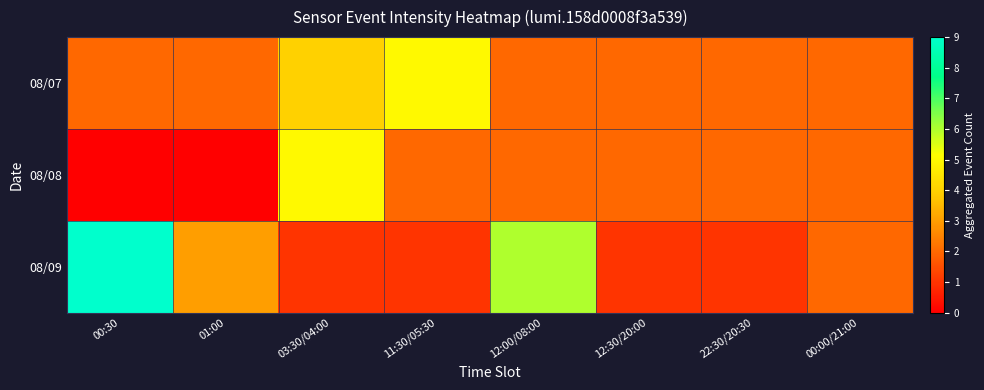

Rank the series by their average value, from lowest to highest.

08/08, 08/07, 08/09